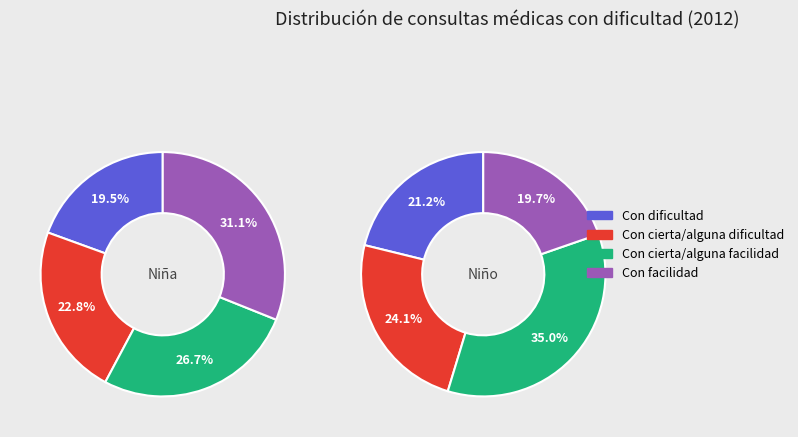

Count the number of slices in the pie.

4